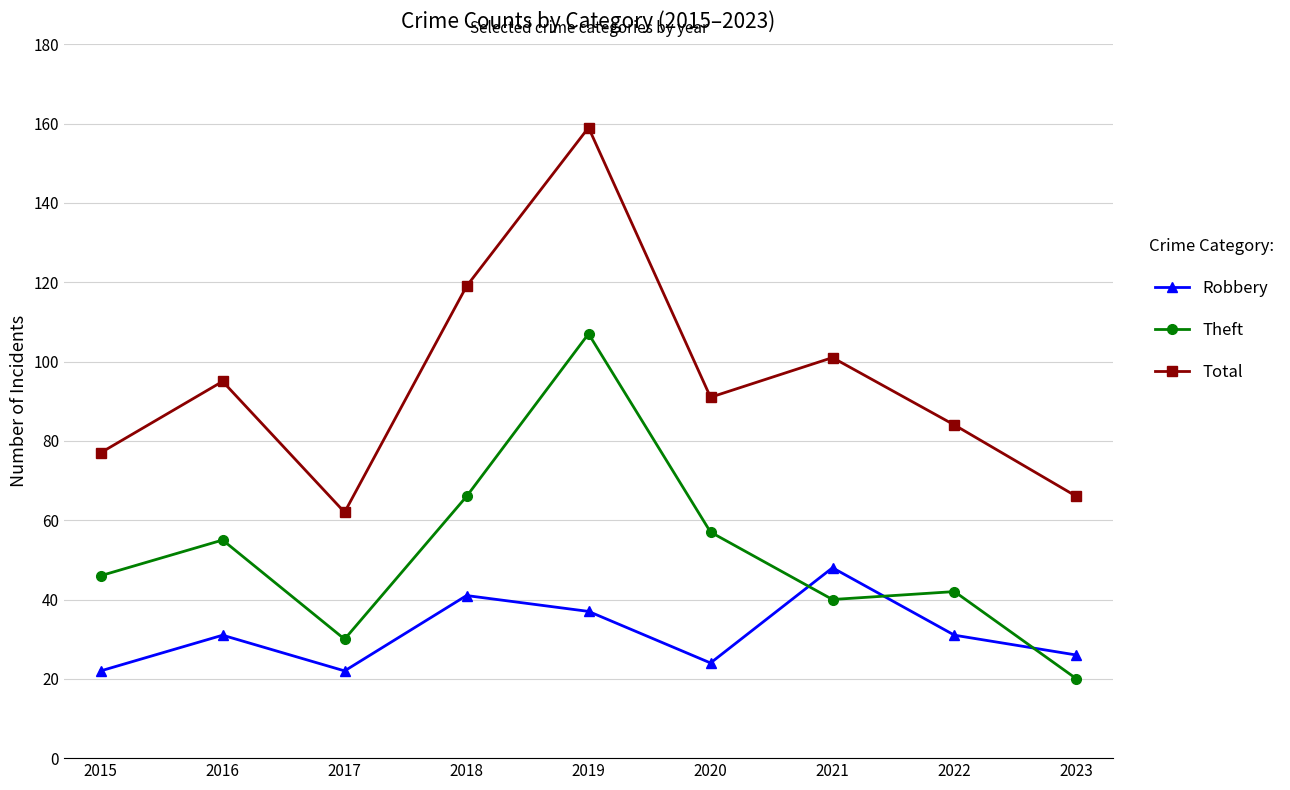

What is the spread (max minus min) of values at 2022?

53